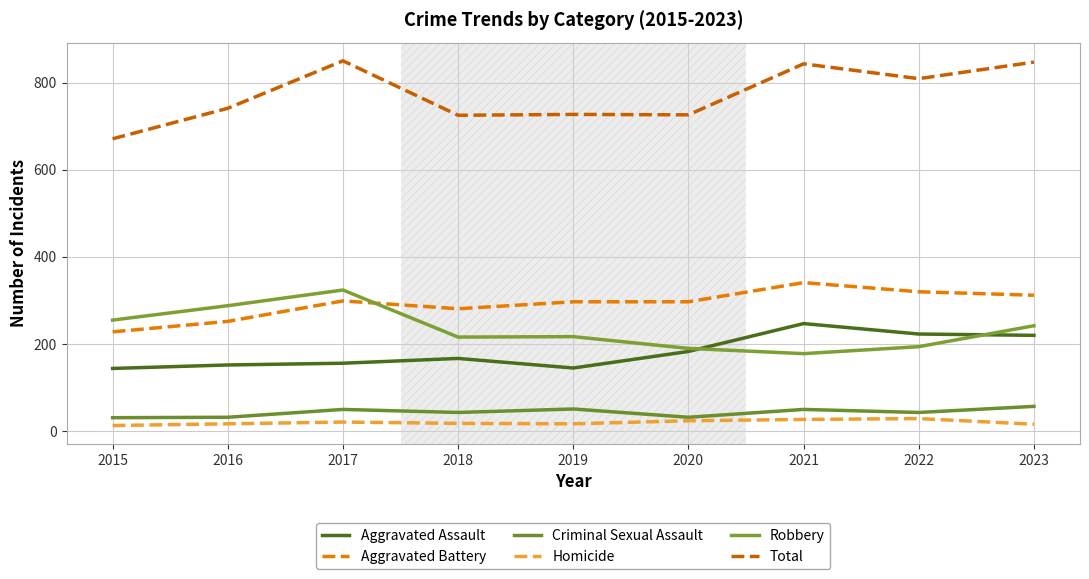

What is the difference between the maximum and minimum values in the Criminal Sexual Assault series?

26